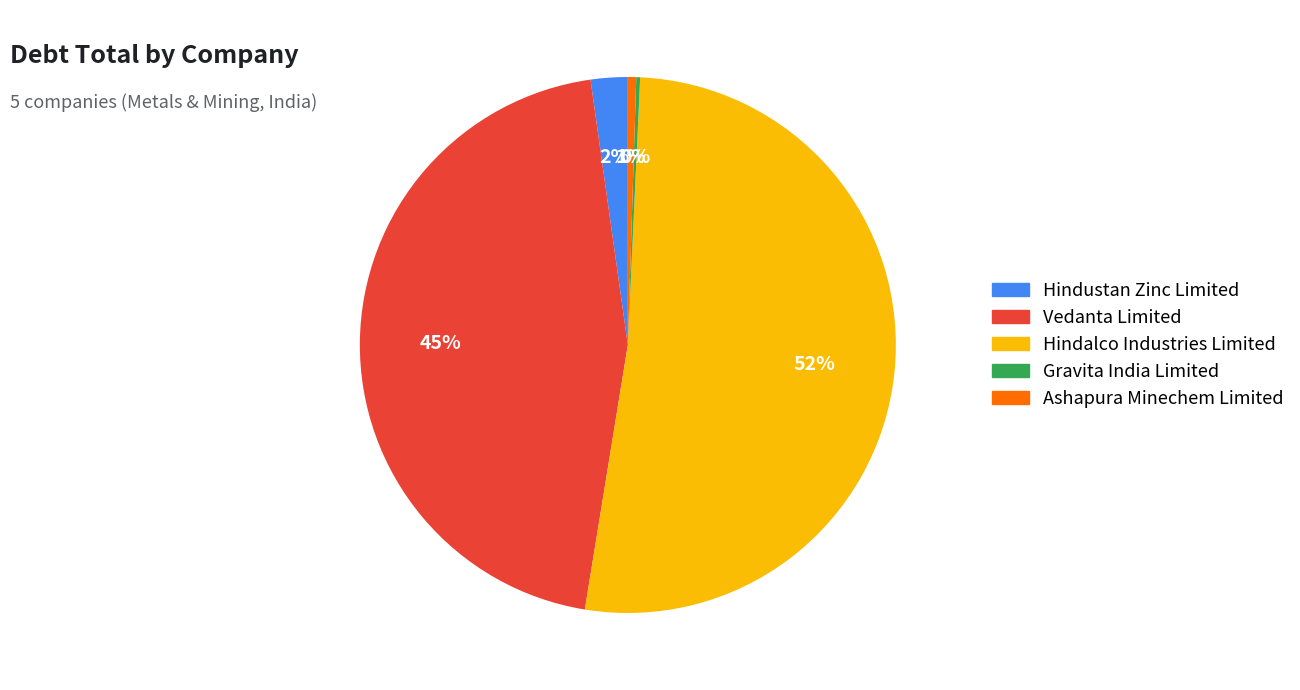

Which slice is the largest?

Hindalco Industries Limited